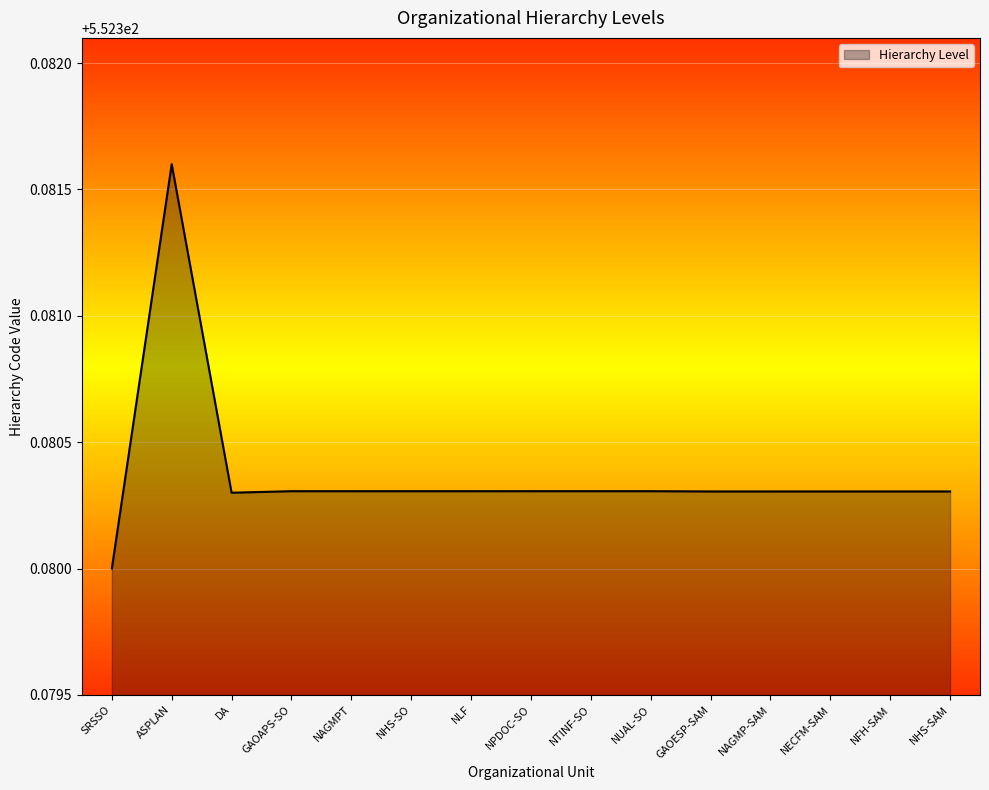

Where is the data nearest to the value 552?

SRSSO